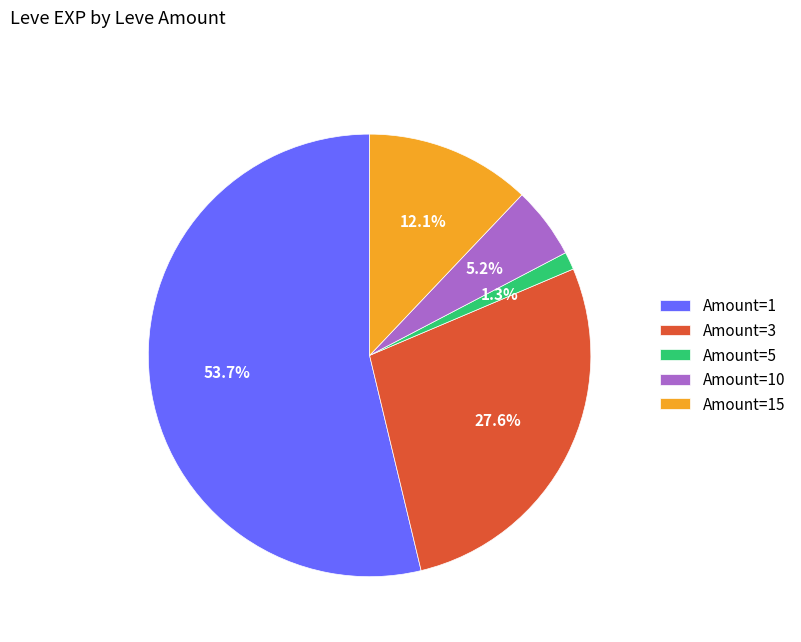

Which slice is the smallest?

Amount=5